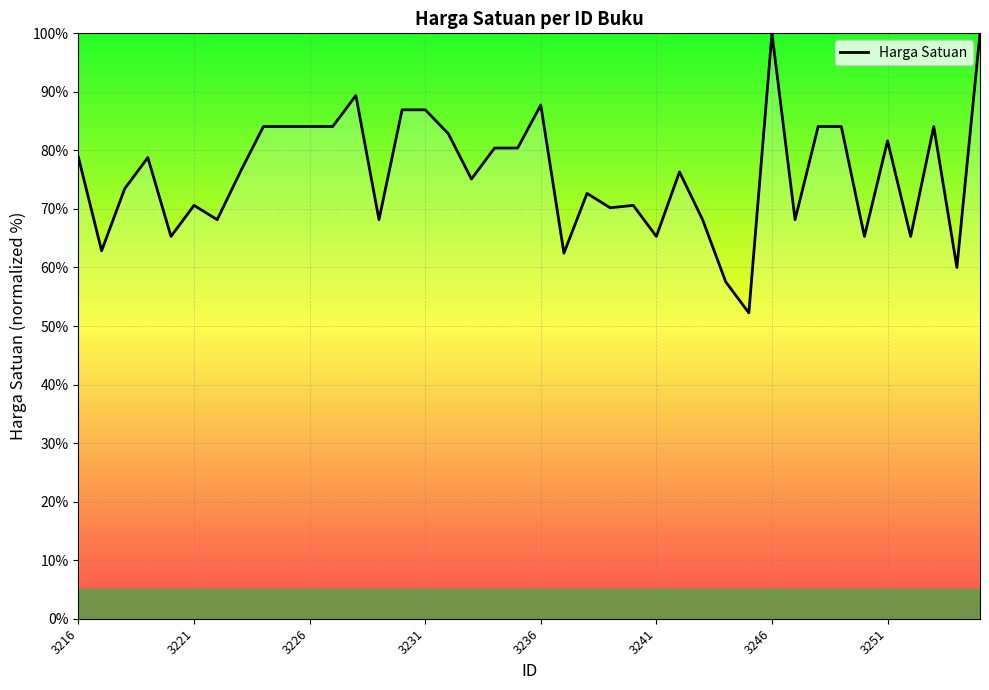

What is the greatest value displayed?

100.0